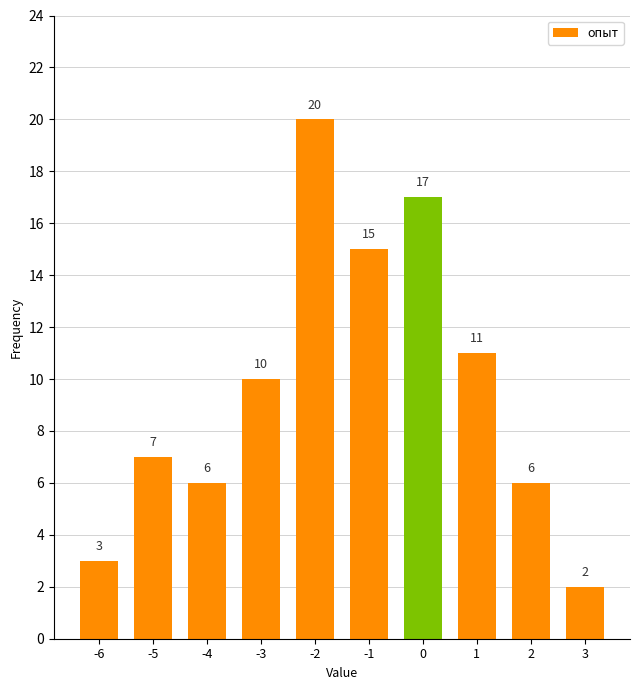

Which label corresponds to the smallest value in the chart?

3